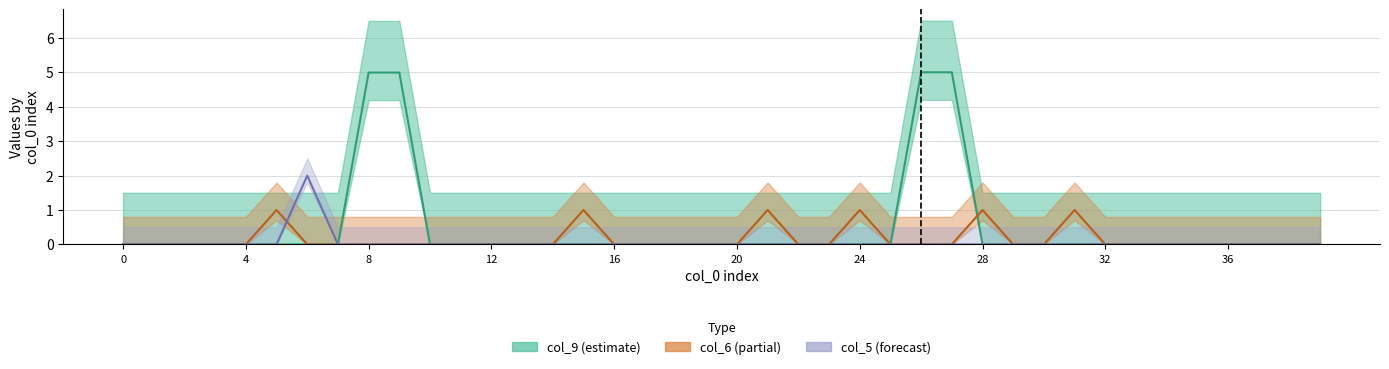

True or false: col_9 has a value of 8.5 at 26.

False